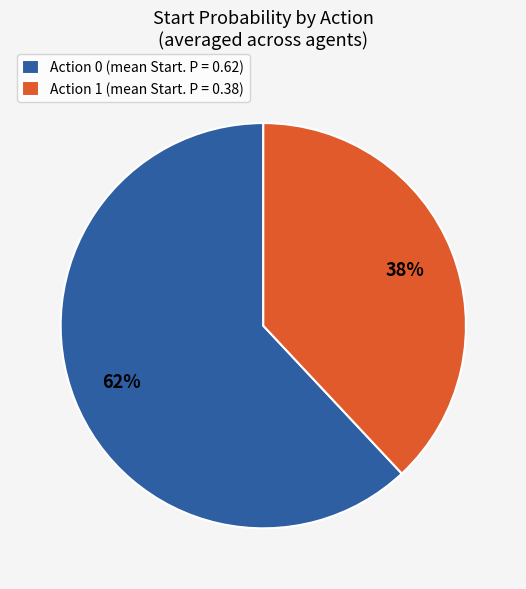

Do Action 1 (mean Start. P = 0.38) and Action 0 (mean Start. P = 0.62) together represent more than half of the pie?

Yes